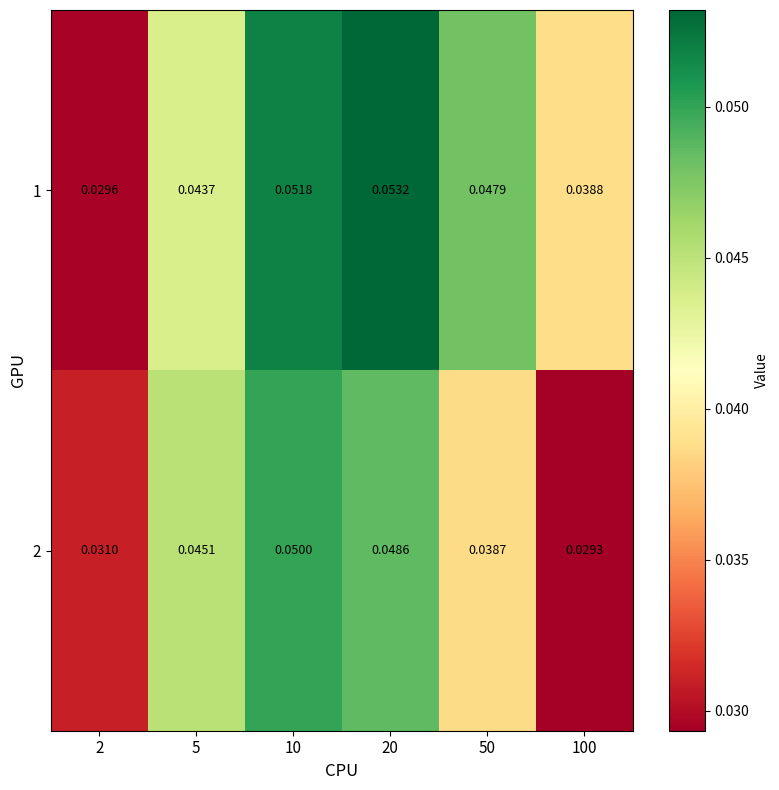

Is the value of 1 at 5 greater than the value of 2 at 100?

Yes